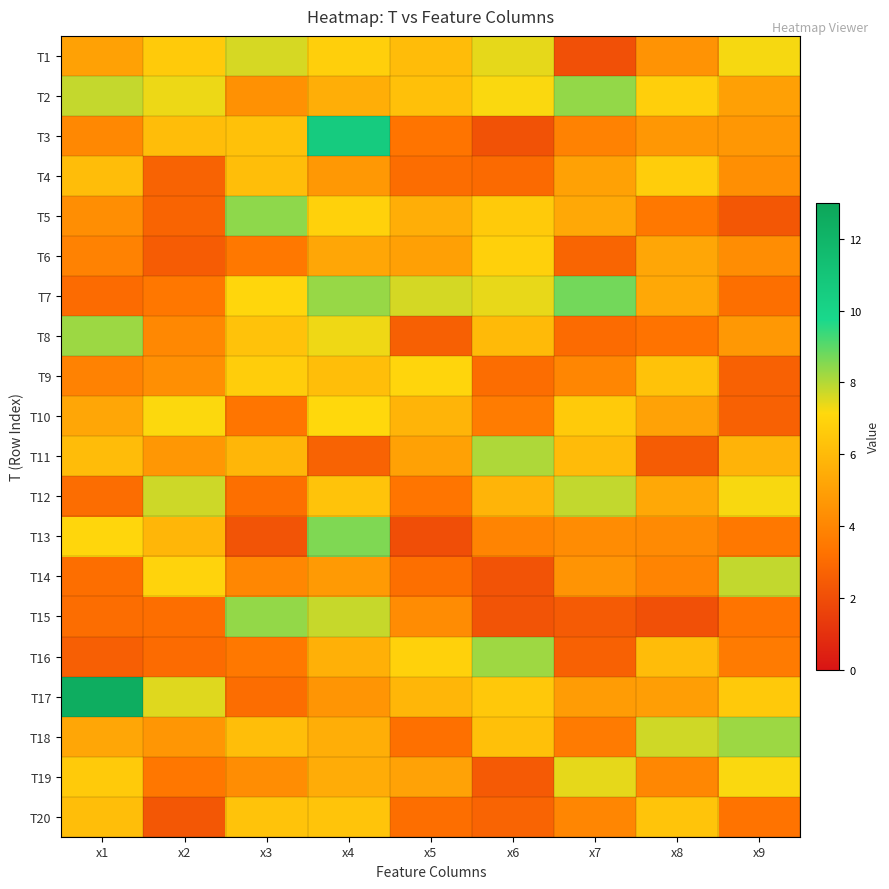

Reading left to right, extract all data points from this chart.

T1: x1=5.0	x2=6.6	x3=7.6	x4=6.8	x5=6.1	x6=7.4	x7=2.1	x8=4.5	x9=7.3
T2: x1=7.8	x2=7.4	x3=4.4	x4=5.6	x5=6.2	x6=7.2	x7=8.4	x8=6.8	x9=5.0
T3: x1=4.1	x2=6.1	x3=6.3	x4=10.6	x5=3.3	x6=2.1	x7=3.9	x8=4.7	x9=4.7
T4: x1=6.1	x2=2.7	x3=6.1	x4=4.7	x5=3.1	x6=3.0	x7=5.0	x8=6.7	x9=4.4
T5: x1=4.3	x2=2.8	x3=8.4	x4=6.9	x5=5.5	x6=6.6	x7=5.3	x8=3.5	x9=2.3
T6: x1=3.9	x2=2.5	x3=3.5	x4=5.2	x5=5.0	x6=6.8	x7=2.8	x8=5.2	x9=4.3
T7: x1=3.0	x2=3.4	x3=7.0	x4=8.3	x5=7.6	x6=7.4	x7=8.7	x8=5.3	x9=3.2
T8: x1=8.3	x2=4.1	x3=6.3	x4=7.3	x5=2.6	x6=6.0	x7=3.0	x8=3.3	x9=4.7
T9: x1=3.9	x2=4.4	x3=6.7	x4=6.2	x5=7.0	x6=3.1	x7=4.0	x8=6.3	x9=2.7
T10: x1=5.3	x2=7.2	x3=3.4	x4=7.1	x5=5.8	x6=3.6	x7=6.6	x8=5.1	x9=2.7
T11: x1=6.1	x2=4.7	x3=5.8	x4=2.7	x5=5.0	x6=8.1	x7=6.0	x8=2.5	x9=5.7
T12: x1=3.1	x2=7.7	x3=3.1	x4=6.3	x5=3.4	x6=5.8	x7=7.8	x8=5.3	x9=7.2
T13: x1=7.1	x2=5.8	x3=2.2	x4=8.6	x5=2.0	x6=3.9	x7=4.2	x8=4.2	x9=3.5
T14: x1=3.1	x2=6.9	x3=4.1	x4=4.8	x5=3.1	x6=2.2	x7=4.5	x8=3.9	x9=7.8
T15: x1=3.0	x2=3.1	x3=8.4	x4=7.8	x5=4.2	x6=2.2	x7=2.4	x8=2.1	x9=3.3
T16: x1=2.6	x2=3.0	x3=3.5	x4=5.6	x5=6.9	x6=8.2	x7=2.7	x8=6.1	x9=3.6
T17: x1=12.5	x2=7.5	x3=3.1	x4=4.6	x5=5.8	x6=6.5	x7=4.8	x8=4.9	x9=6.6
T18: x1=5.2	x2=4.6	x3=6.2	x4=5.6	x5=3.2	x6=6.2	x7=3.6	x8=7.7	x9=8.3
T19: x1=6.6	x2=3.4	x3=4.3	x4=5.4	x5=5.1	x6=2.4	x7=7.4	x8=4.0	x9=7.2
T20: x1=6.1	x2=2.3	x3=6.3	x4=6.4	x5=3.1	x6=2.7	x7=4.0	x8=6.4	x9=3.3